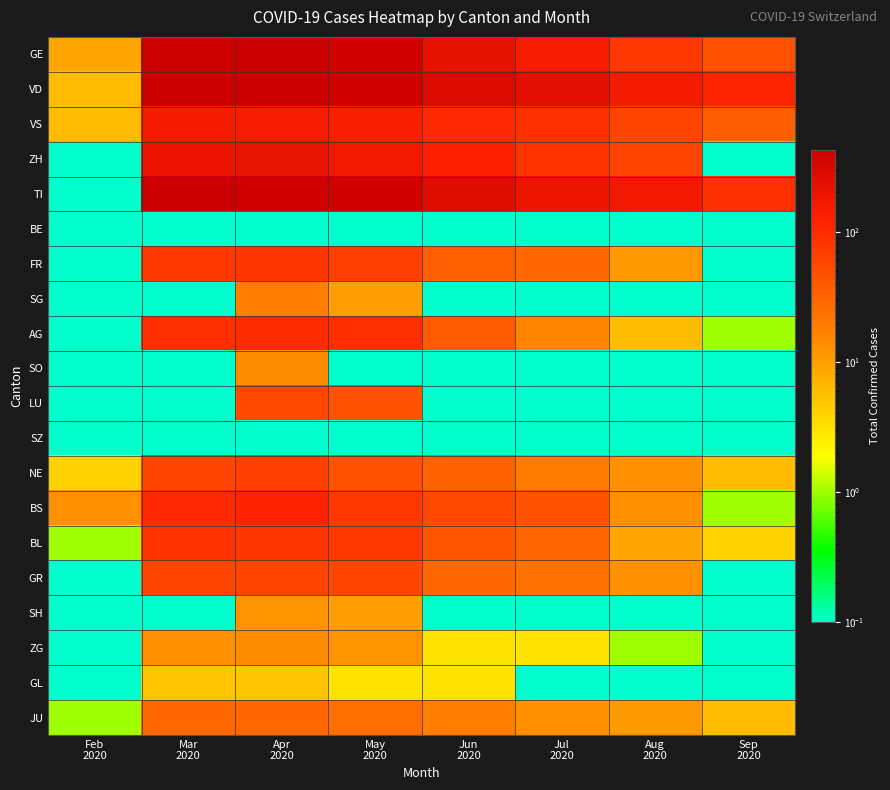

Reading right to left, what are all the values shown in this chart?

GE: Sep
2020=46.0	Aug
2020=78.0	Jul
2020=145.0	Jun
2020=214.0	May
2020=382.0	Apr
2020=424.0	Mar
2020=405.0	Feb
2020=9.0
VD: Sep
2020=114.0	Aug
2020=152.0	Jul
2020=237.0	Jun
2020=282.0	May
2020=397.0	Apr
2020=420.0	Mar
2020=420.0	Feb
2020=6.0
VS: Sep
2020=36.0	Aug
2020=59.0	Jul
2020=92.0	Jun
2020=104.0	May
2020=138.0	Apr
2020=147.0	Mar
2020=153.0	Feb
2020=6.0
ZH: Sep
2020=0.0	Aug
2020=60.0	Jul
2020=83.0	Jun
2020=127.0	May
2020=171.0	Apr
2020=207.0	Mar
2020=196.0	Feb
2020=0.0
TI: Sep
2020=92.0	Aug
2020=163.0	Jul
2020=190.0	Jun
2020=261.0	May
2020=386.0	Apr
2020=396.0	Mar
2020=415.0	Feb
2020=0.0
BE: Sep
2020=0.0	Aug
2020=0.0	Jul
2020=0.0	Jun
2020=0.0	May
2020=0.0	Apr
2020=0.0	Mar
2020=0.0	Feb
2020=0.0
FR: Sep
2020=0.0	Aug
2020=11.0	Jul
2020=28.0	Jun
2020=35.0	May
2020=67.0	Apr
2020=80.0	Mar
2020=77.0	Feb
2020=0.0
SG: Sep
2020=0.0	Aug
2020=0.0	Jul
2020=0.0	Jun
2020=0.0	May
2020=10.0	Apr
2020=18.0	Mar
2020=0.0	Feb
2020=0.0
AG: Sep
2020=1.0	Aug
2020=6.0	Jul
2020=16.0	Jun
2020=38.0	May
2020=94.0	Apr
2020=100.0	Mar
2020=94.0	Feb
2020=0.0
SO: Sep
2020=0.0	Aug
2020=0.0	Jul
2020=0.0	Jun
2020=0.0	May
2020=0.0	Apr
2020=14.0	Mar
2020=0.0	Feb
2020=0.0
LU: Sep
2020=0.0	Aug
2020=0.0	Jul
2020=0.0	Jun
2020=0.0	May
2020=45.0	Apr
2020=57.0	Mar
2020=0.0	Feb
2020=0.0
SZ: Sep
2020=0.0	Aug
2020=0.0	Jul
2020=0.0	Jun
2020=0.0	May
2020=0.0	Apr
2020=0.0	Mar
2020=0.0	Feb
2020=0.0
NE: Sep
2020=6.0	Aug
2020=13.0	Jul
2020=20.0	Jun
2020=33.0	May
2020=45.0	Apr
2020=66.0	Mar
2020=59.0	Feb
2020=4.0
BS: Sep
2020=1.0	Aug
2020=13.0	Jul
2020=46.0	Jun
2020=56.0	May
2020=79.0	Apr
2020=119.0	Mar
2020=105.0	Feb
2020=13.0
BL: Sep
2020=4.0	Aug
2020=9.0	Jul
2020=30.0	Jun
2020=40.0	May
2020=79.0	Apr
2020=81.0	Mar
2020=88.0	Feb
2020=1.0
GR: Sep
2020=0.0	Aug
2020=13.0	Jul
2020=24.0	Jun
2020=29.0	May
2020=58.0	Apr
2020=60.0	Mar
2020=58.0	Feb
2020=0.0
SH: Sep
2020=0.0	Aug
2020=0.0	Jul
2020=0.0	Jun
2020=0.0	May
2020=10.0	Apr
2020=12.0	Mar
2020=0.0	Feb
2020=0.0
ZG: Sep
2020=0.0	Aug
2020=1.0	Jul
2020=3.0	Jun
2020=3.0	May
2020=12.0	Apr
2020=14.0	Mar
2020=13.0	Feb
2020=0.0
GL: Sep
2020=0.0	Aug
2020=0.0	Jul
2020=0.0	Jun
2020=3.0	May
2020=3.0	Apr
2020=5.0	Mar
2020=5.0	Feb
2020=0.0
JU: Sep
2020=6.0	Aug
2020=11.0	Jul
2020=13.0	Jun
2020=18.0	May
2020=25.0	Apr
2020=29.0	Mar
2020=29.0	Feb
2020=1.0